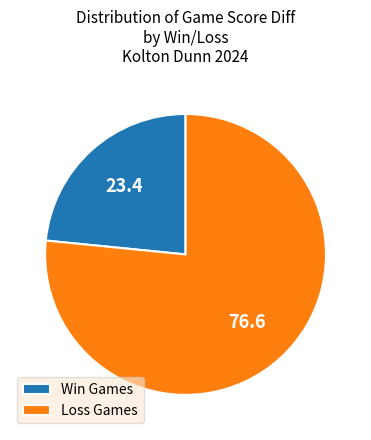

Which slice is the smallest?

Win Games